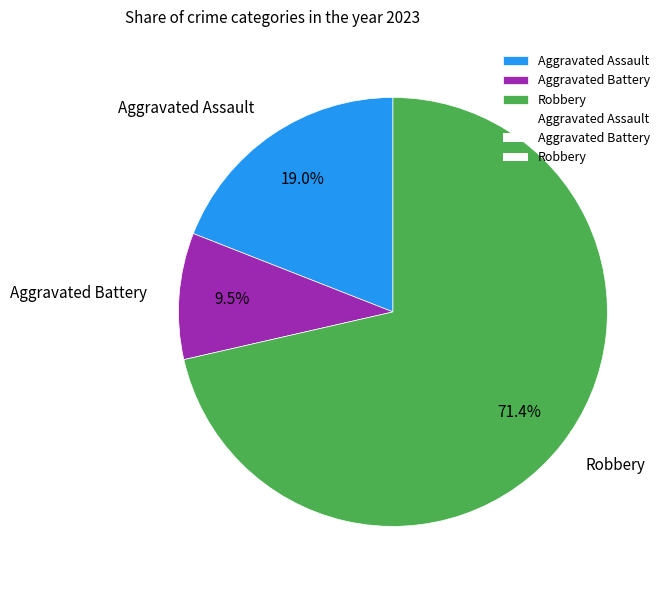

Is there any slice that represents more than half of the pie?

Yes